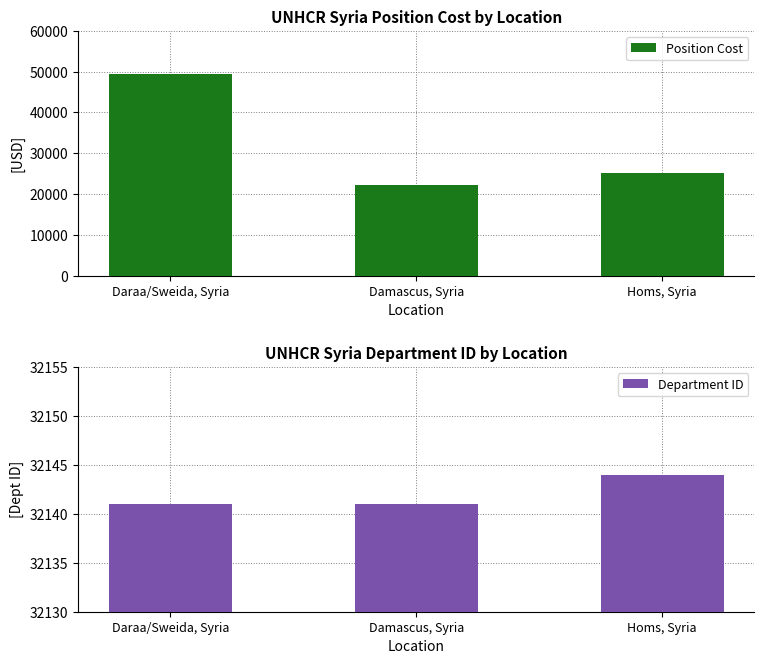

Rank the series by their maximum value, from lowest to highest.

Department ID, Position Cost